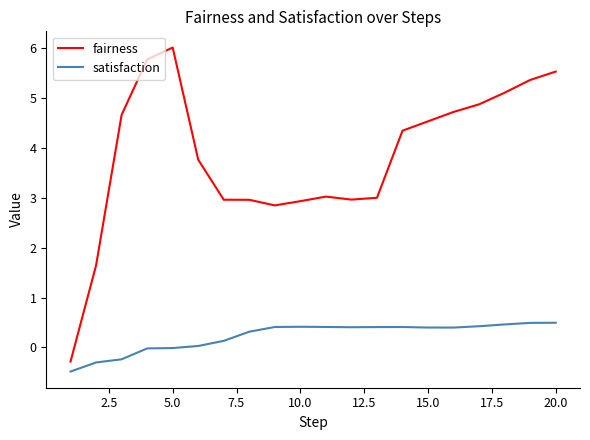

Which series has the largest range (max minus min)?

fairness